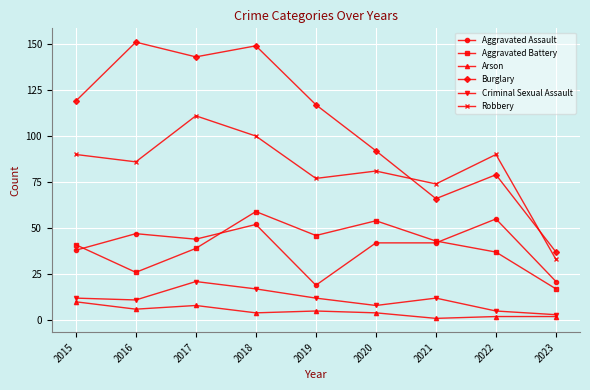

Reading left to right, transcribe all the data shown in this chart.

Aggravated Assault: 2015=38	2016=47	2017=44	2018=52	2019=19	2020=42	2021=42	2022=55	2023=21
Aggravated Battery: 2015=41	2016=26	2017=39	2018=59	2019=46	2020=54	2021=43	2022=37	2023=17
Arson: 2015=10	2016=6	2017=8	2018=4	2019=5	2020=4	2021=1	2022=2	2023=2
Burglary: 2015=119	2016=151	2017=143	2018=149	2019=117	2020=92	2021=66	2022=79	2023=37
Criminal Sexual Assault: 2015=12	2016=11	2017=21	2018=17	2019=12	2020=8	2021=12	2022=5	2023=3
Robbery: 2015=90	2016=86	2017=111	2018=100	2019=77	2020=81	2021=74	2022=90	2023=33